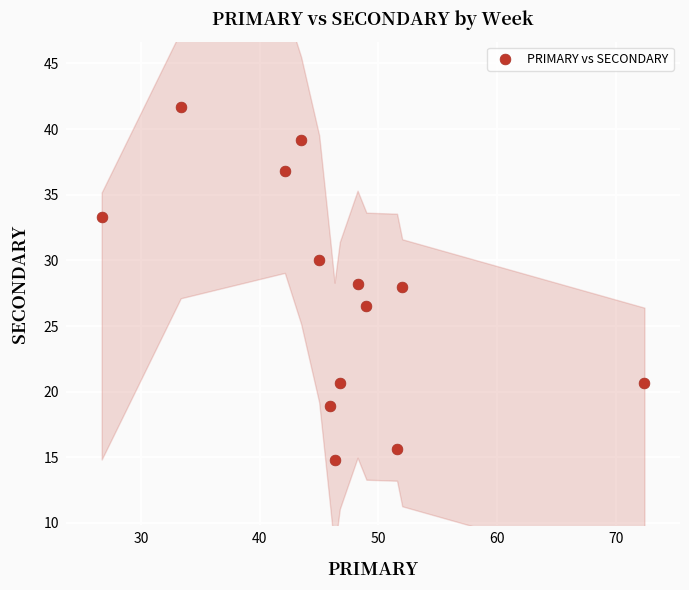

What is the range of X values (max minus min)?

45.7